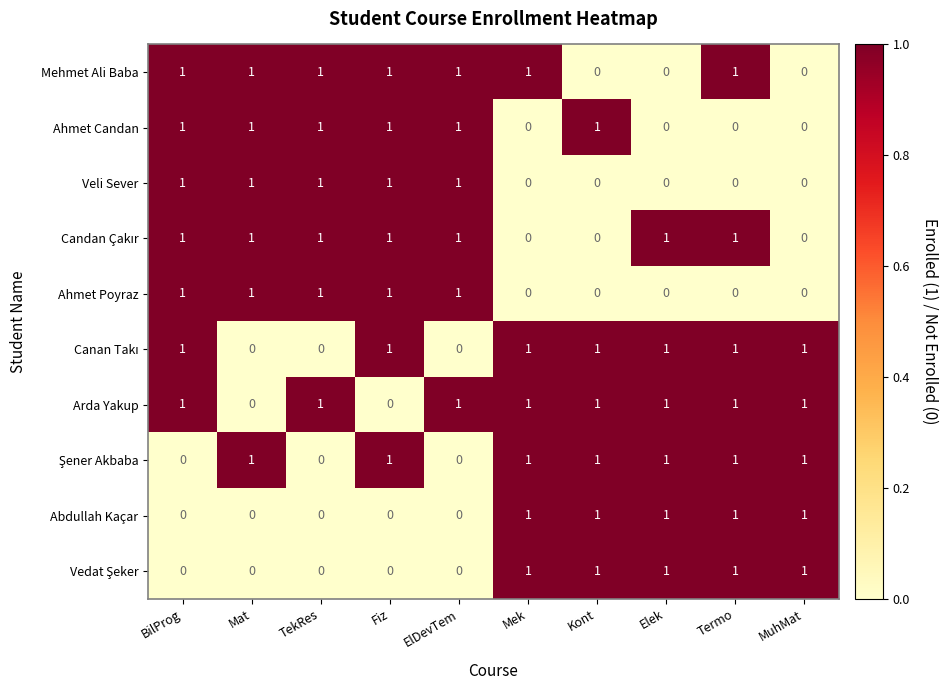

Which series has the largest total across all categories?

Arda Yakup